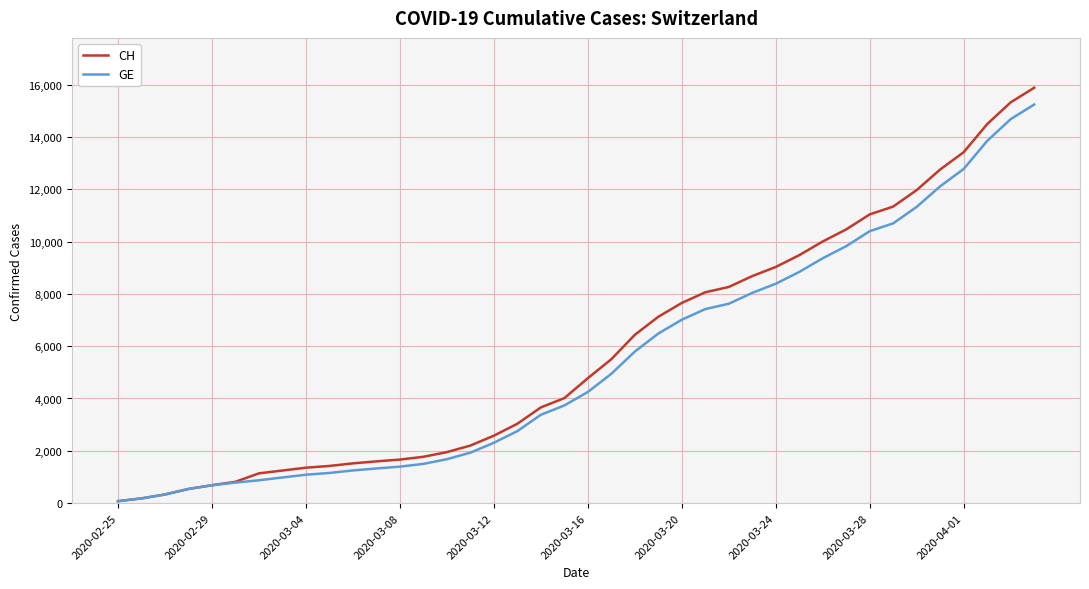

What is the greatest value displayed?

15884